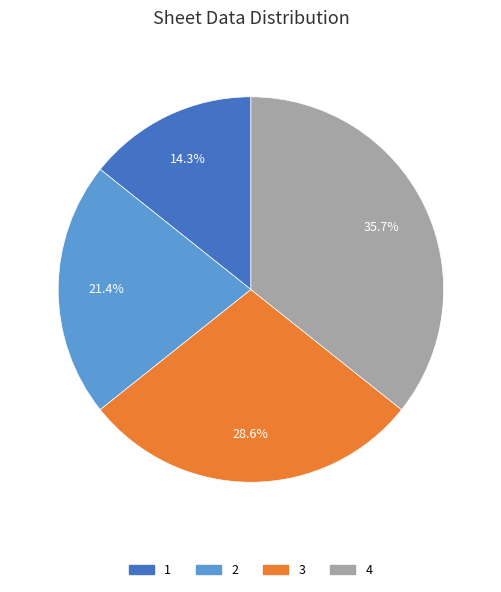

Approximately how many times larger is the value at 2 compared to 4?

0.6